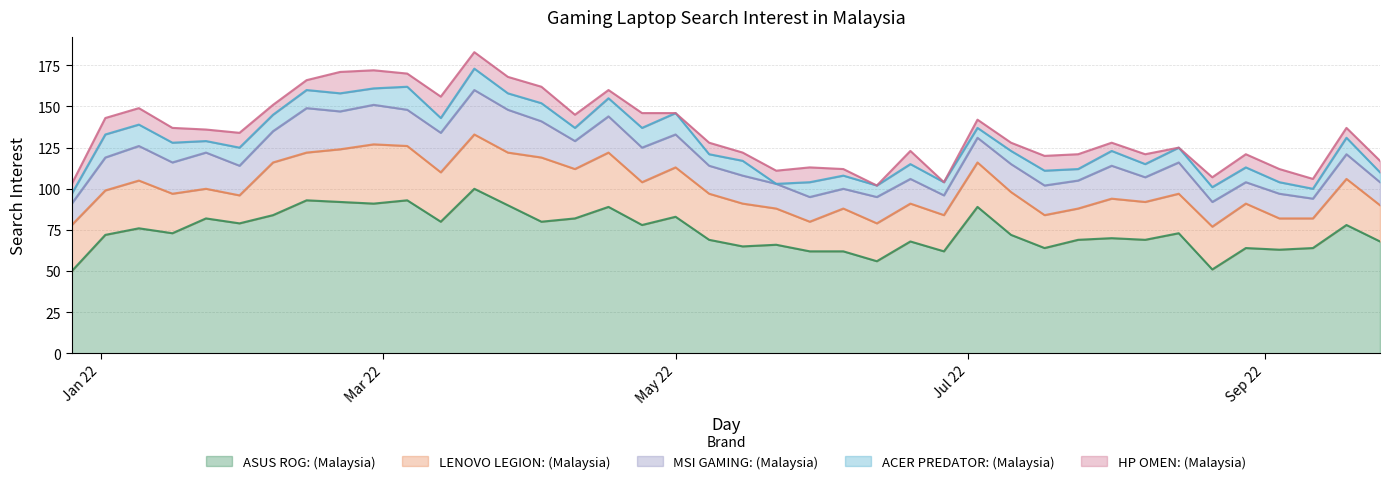

True or false: ACER PREDATOR: (Malaysia) has a value of 9 at 19/06/2022.

True